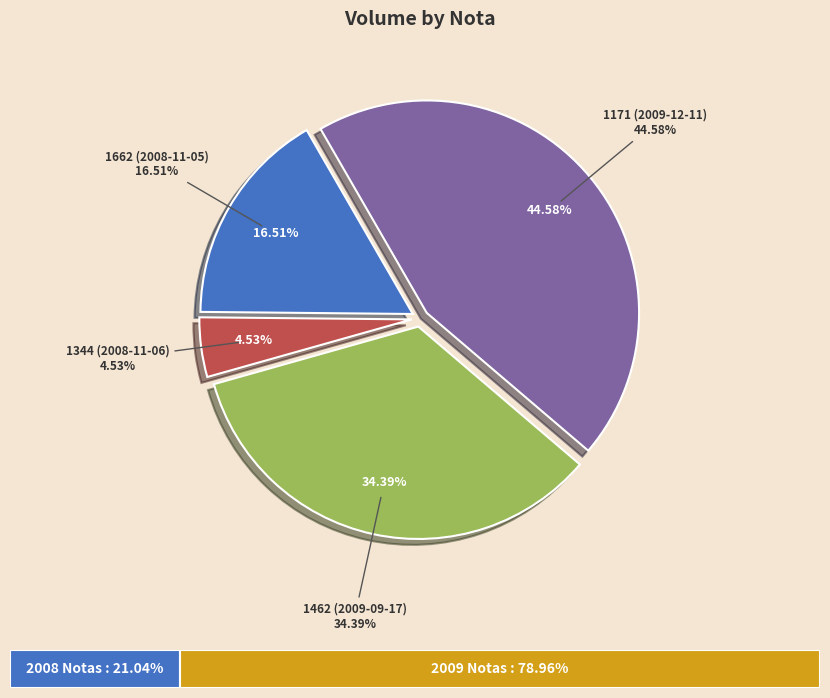

Combined, do 1462 (2009-09-17) and 1171 (2009-12-11) account for over 50%?

Yes